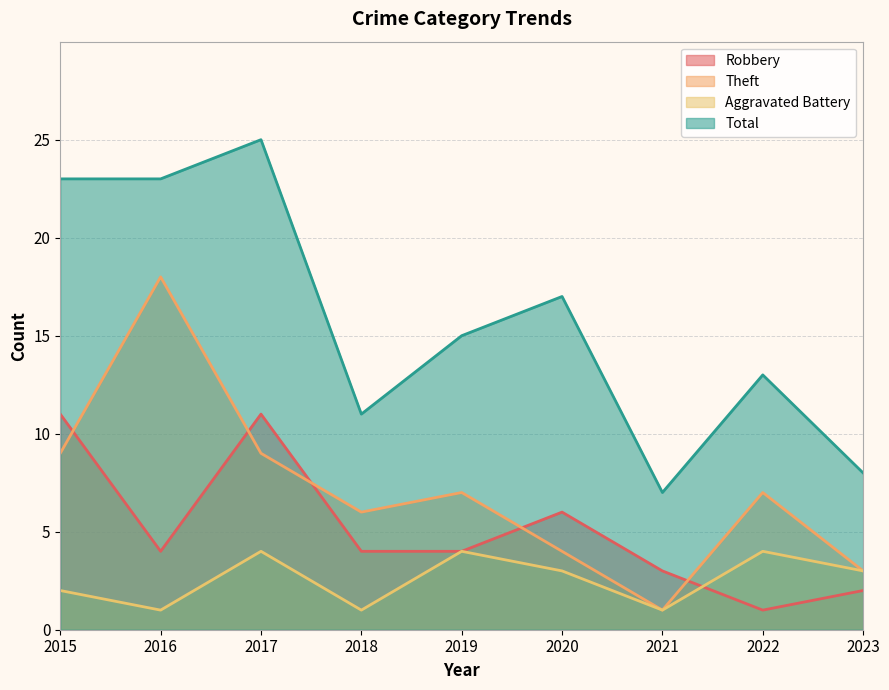

How many distinct data groups are displayed?

4